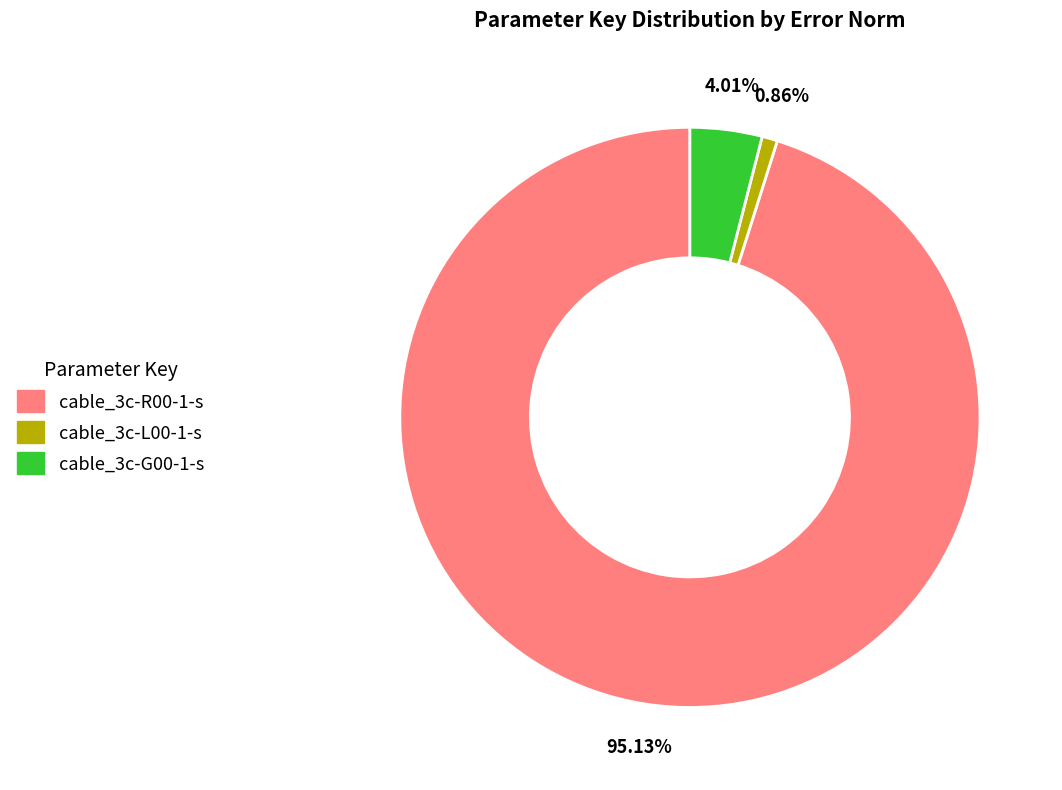

To the nearest percent, what portion does cable_3c-L00-1-s represent?

1%